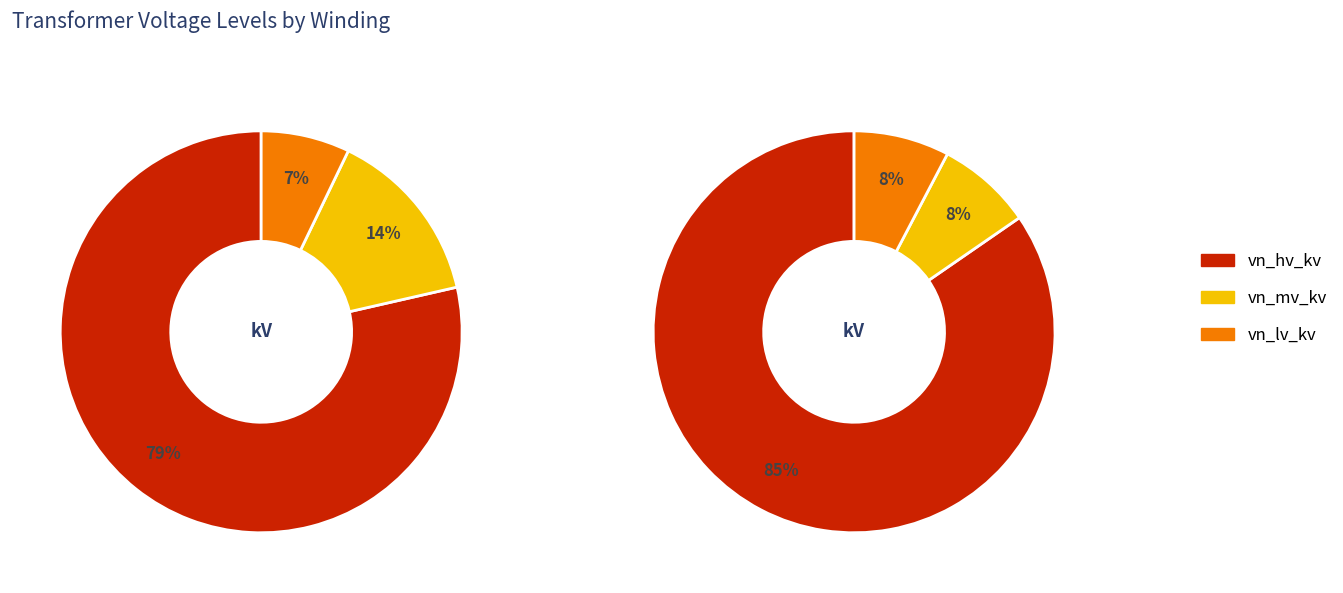

Between 63/25/38 MVA 110/20/10 kV and 63/25/38 MVA 110/10/10 kV, which series saw the biggest shift?

vn_mv_kv